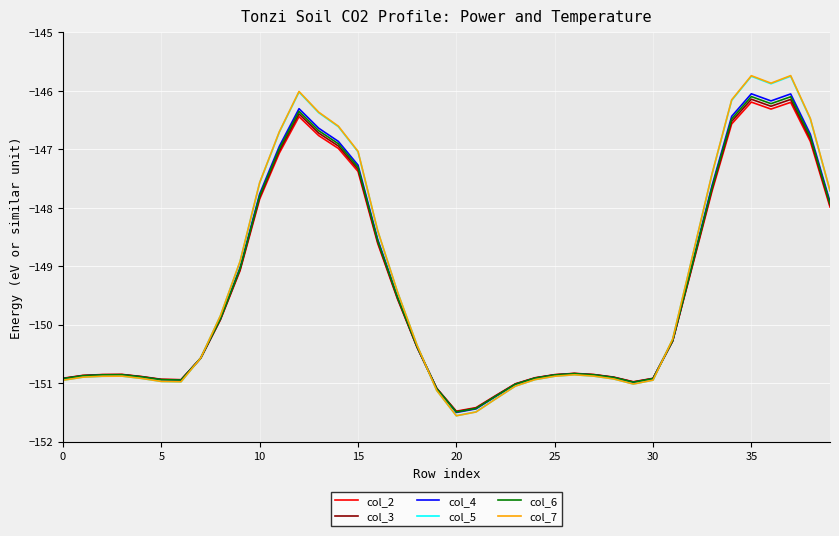

What is the maximum value for col_6?

-146.1